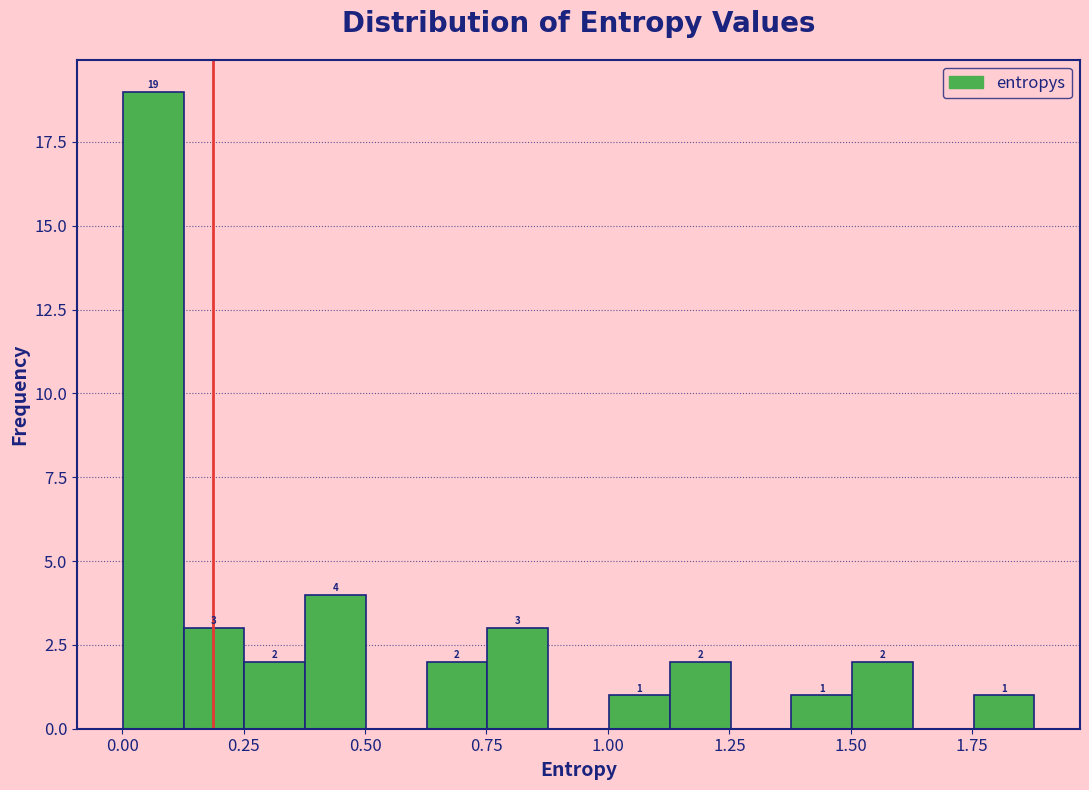

Read against the x-axis, roughly where is the centre of the tallest bar?

0.05